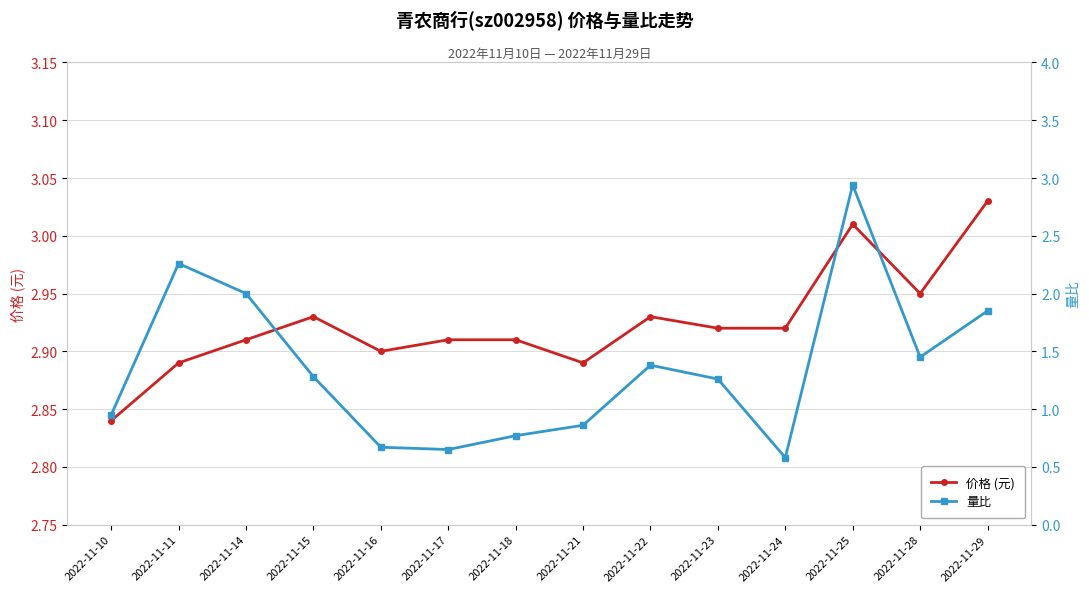

At which category does 价格 (元) reach its first local peak?

2022-11-15